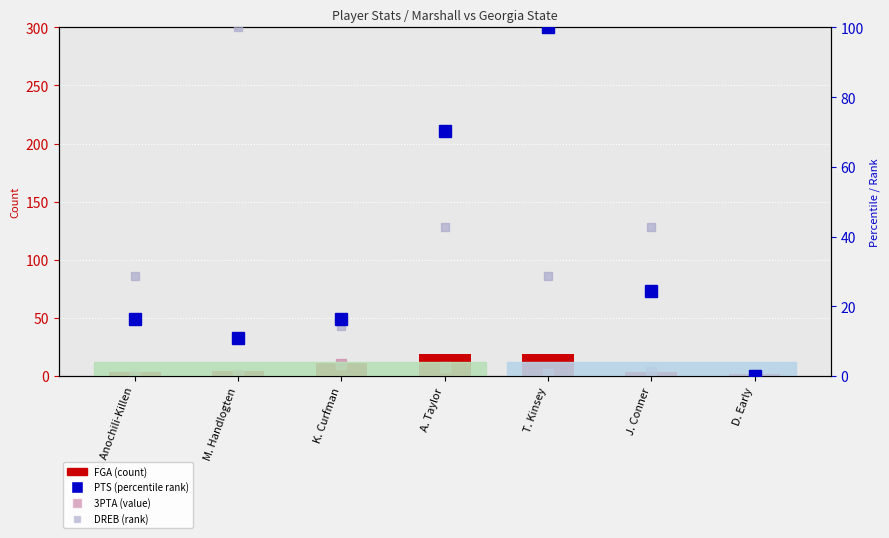

Which category has the lowest value in the PTS (percentile rank) series?

D. Early